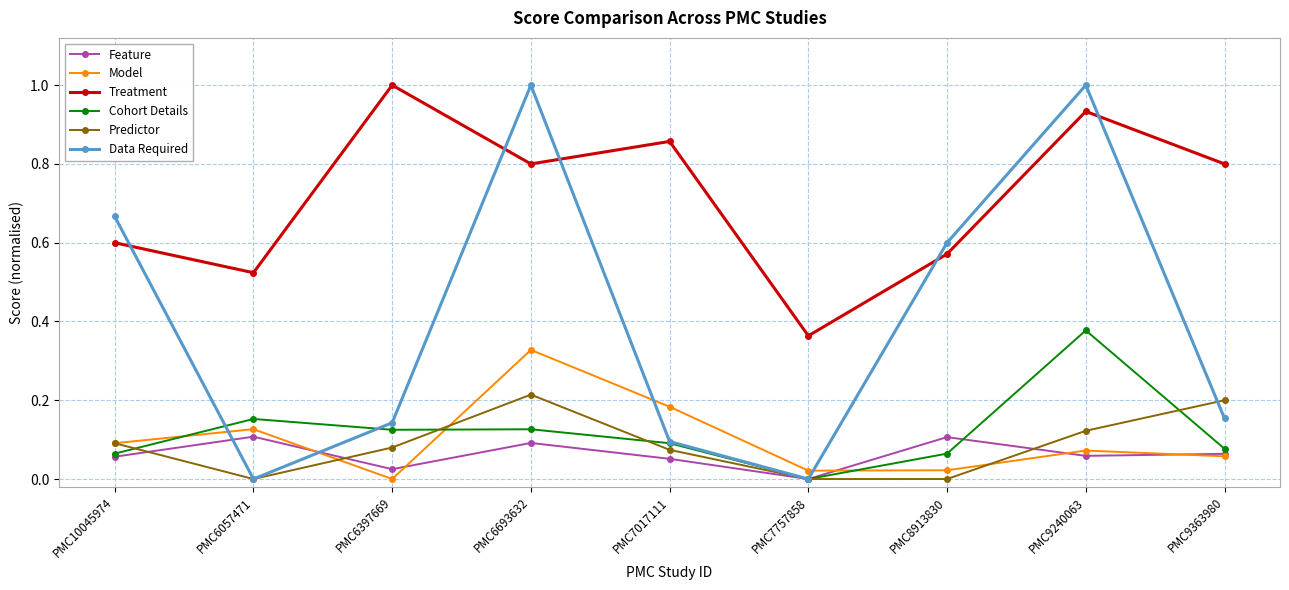

What is the total value across all series at PMC10045974?

1.6